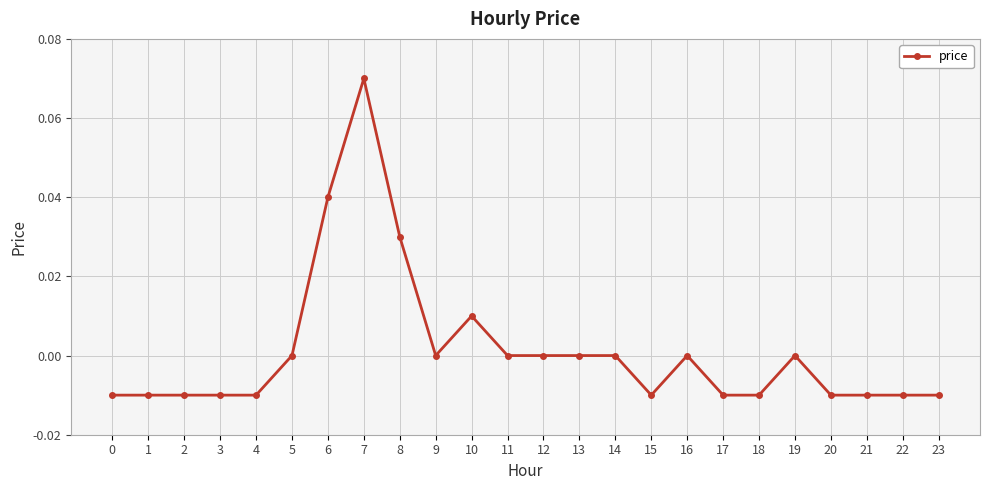

How many data points does each series have?

24